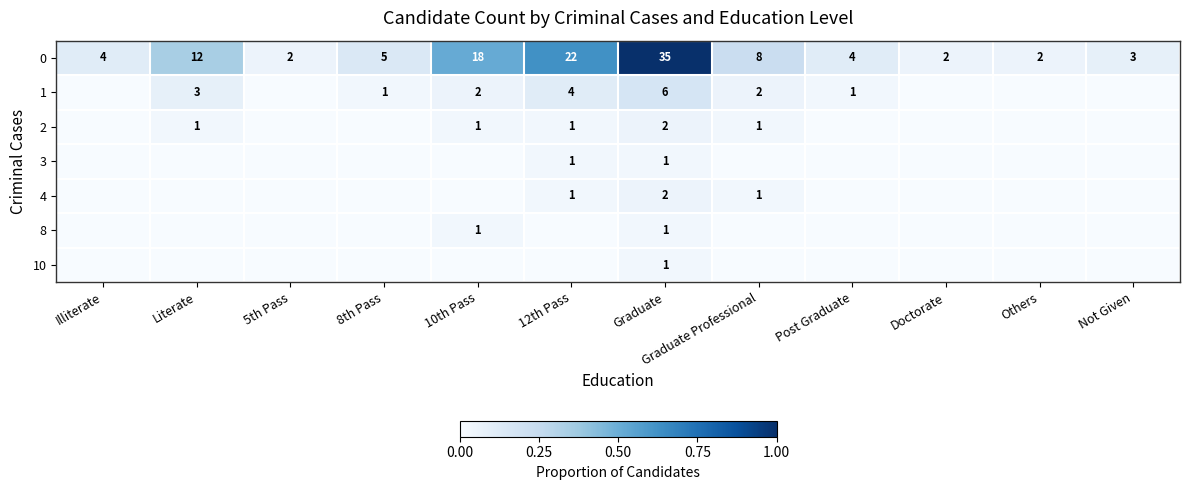

The 0 series shows 0.3 at 10th Pass. True or false?

False